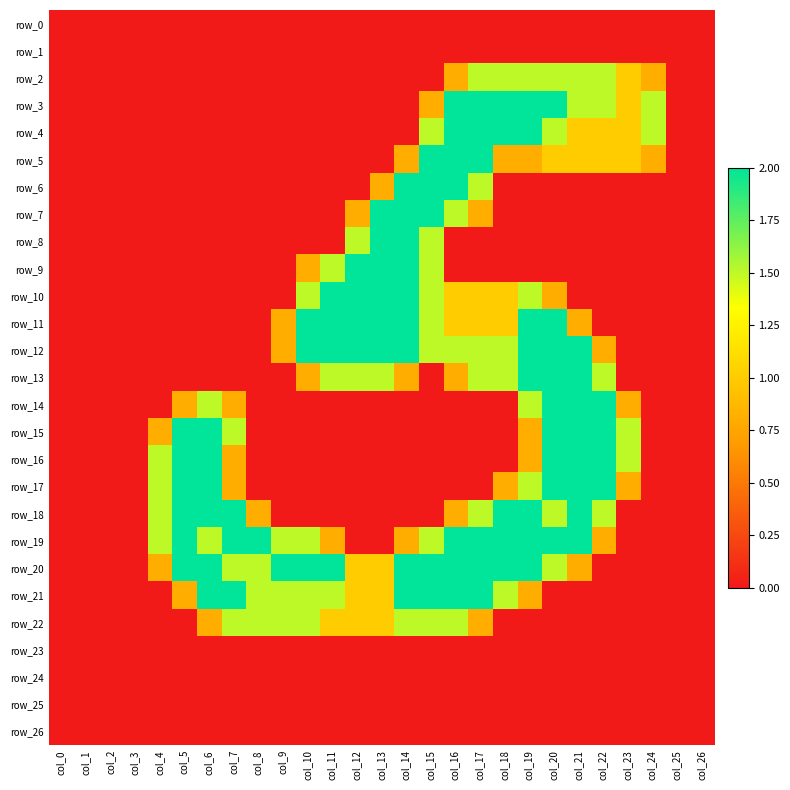

Between col_2 and col_8, which series saw the biggest shift?

row_19